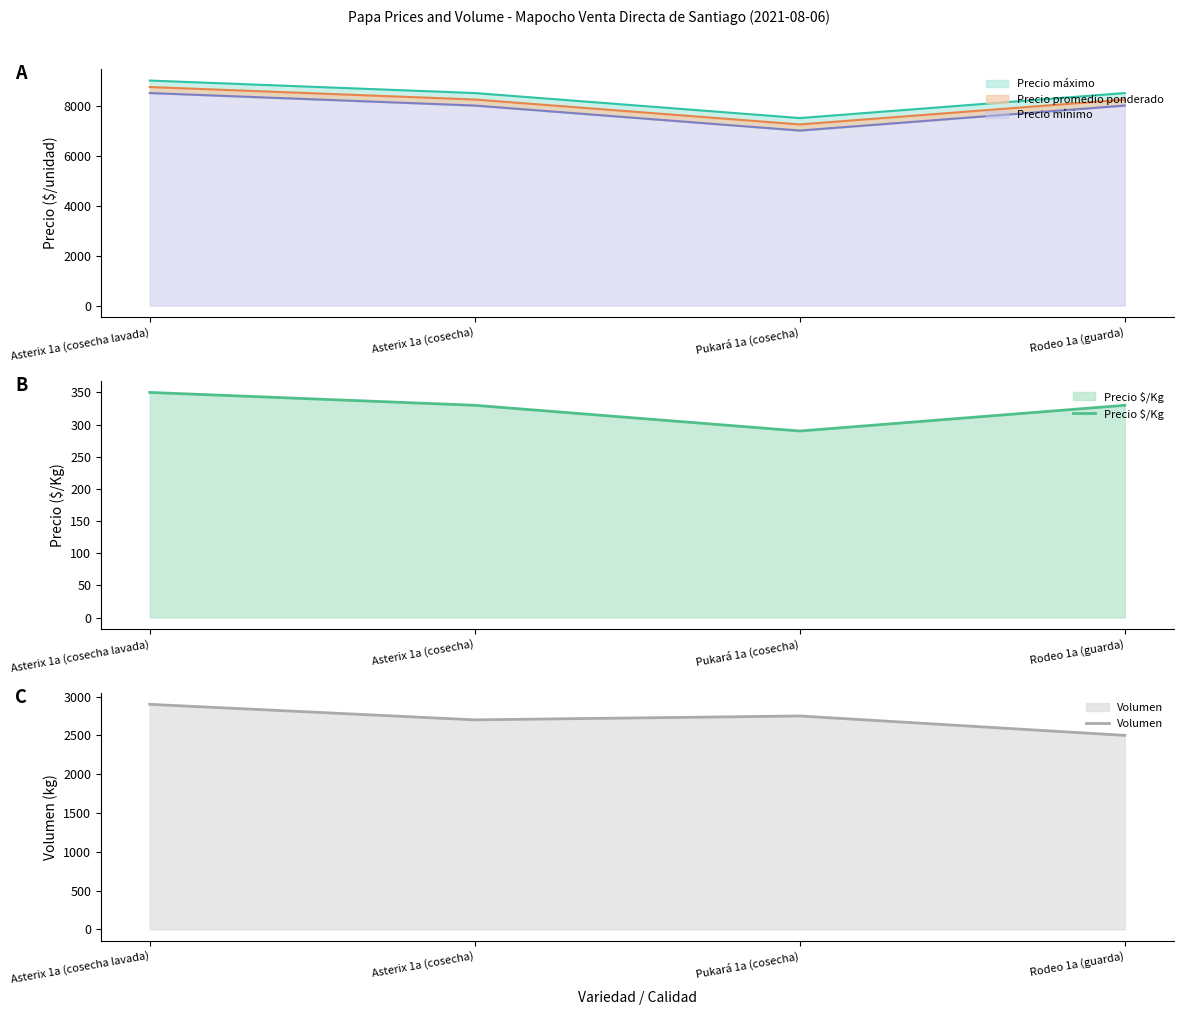

Is it true that Precio $/Kg equals 330 at Asterix 1a (cosecha)?

True